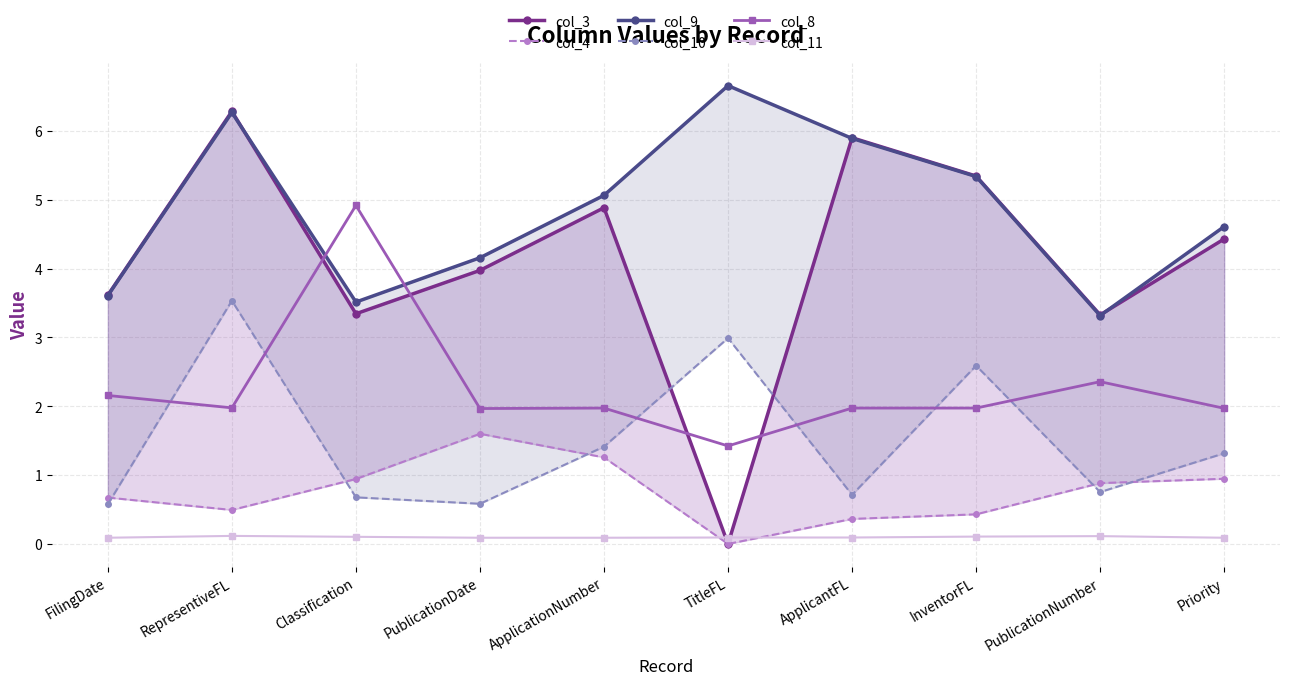

List the series in order of their peak value, lowest first.

col_11, col_4, col_10, col_8, col_3, col_9